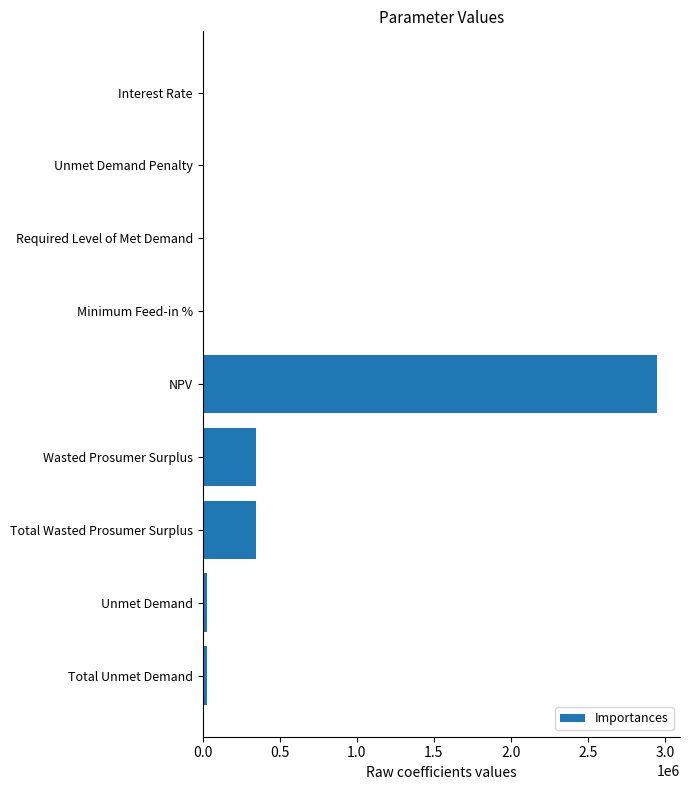

Is it true that the value at Wasted Prosumer Surplus is 342857.6?

True